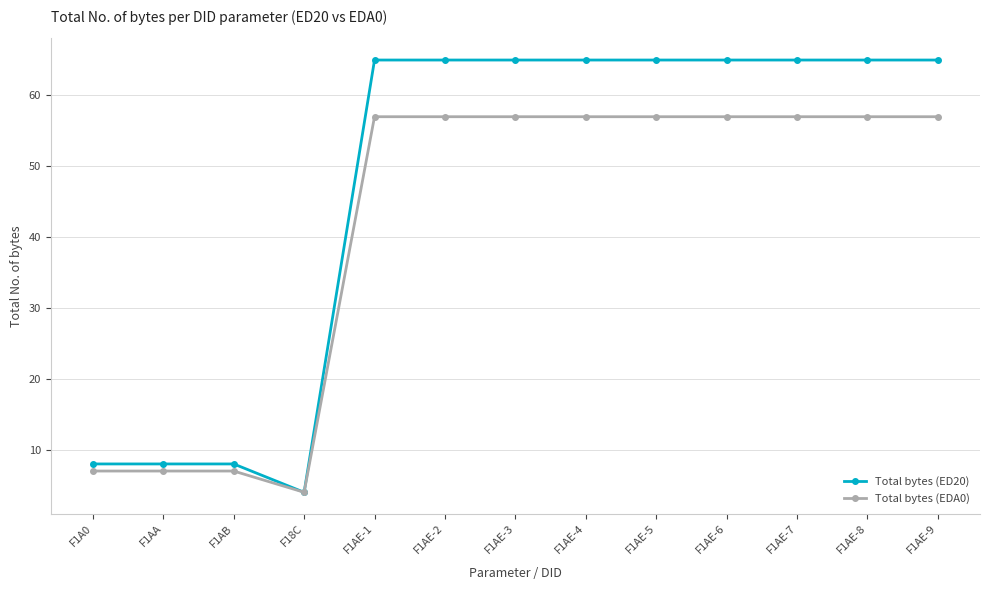

What is the value of the Total bytes (ED20) point at the 6th from the left?

65